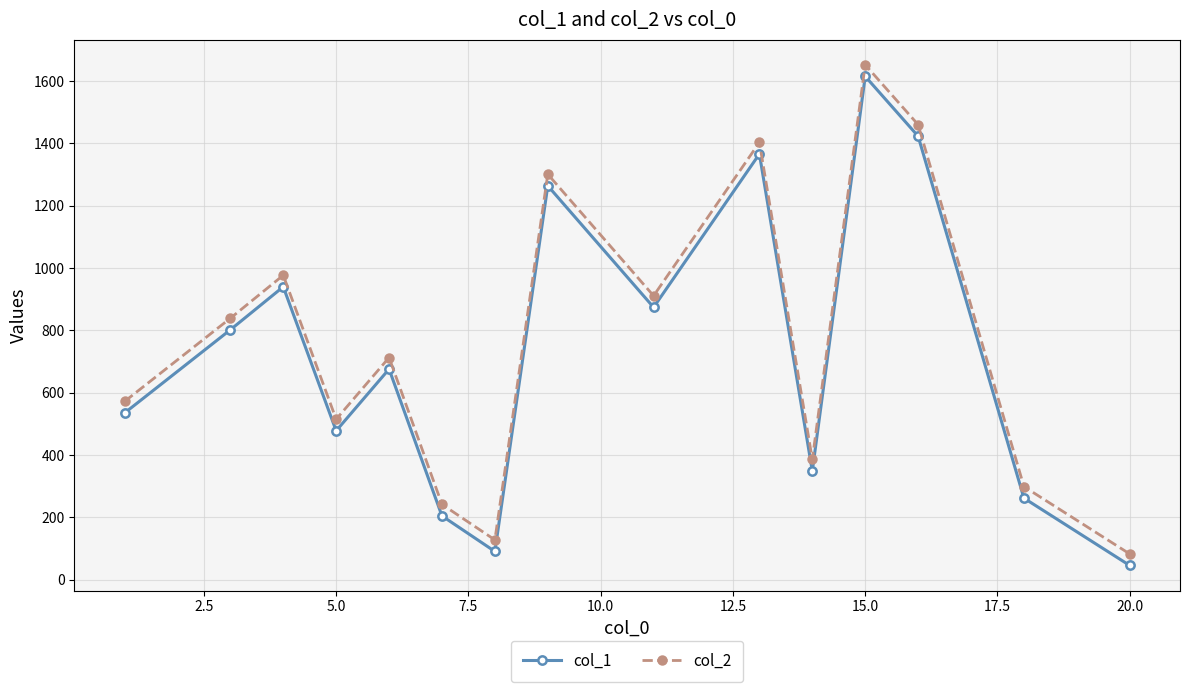

Is this an area chart (filled region under the line)?

No